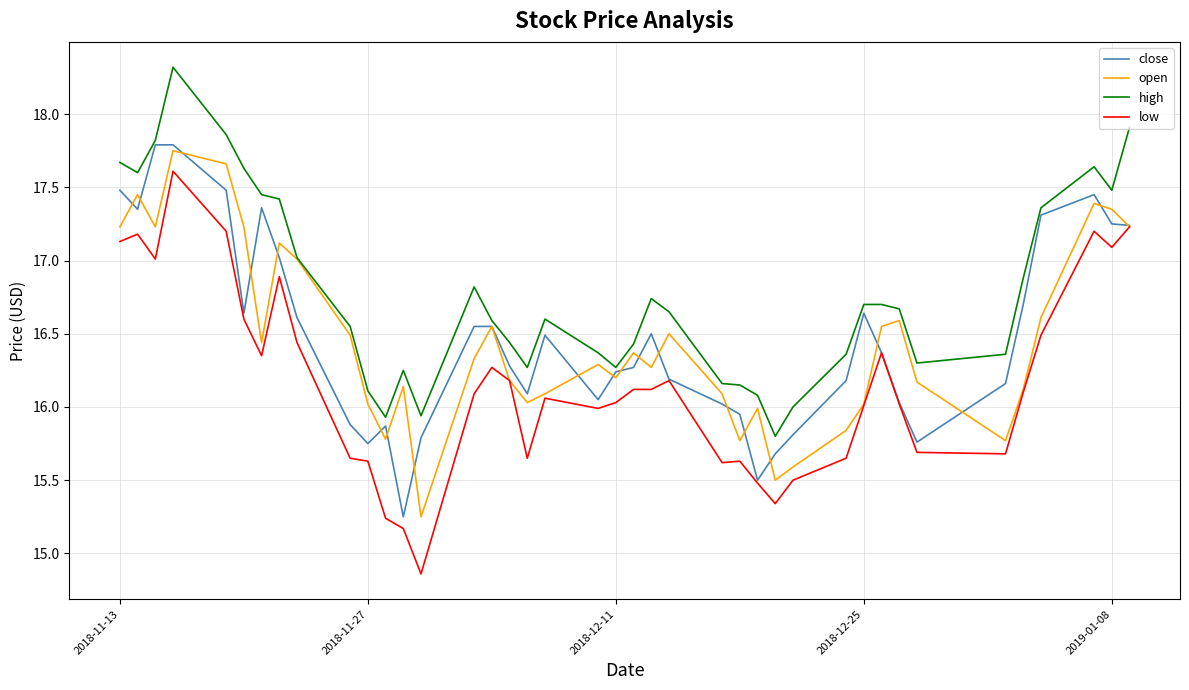

Which series has the largest range (max minus min)?

low